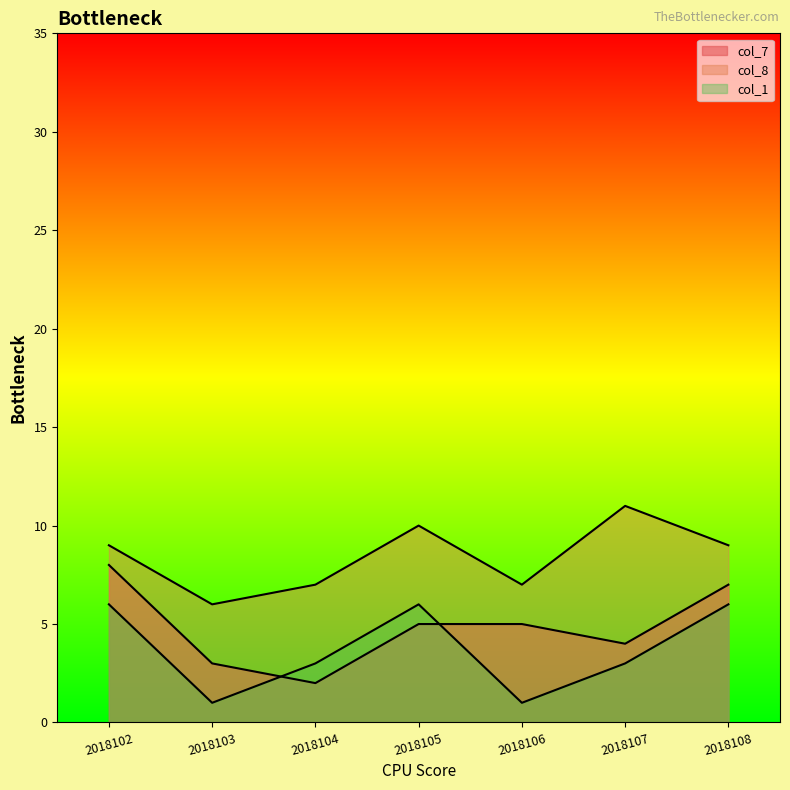

Rank the series by their maximum value, from highest to lowest.

col_8, col_7, col_1